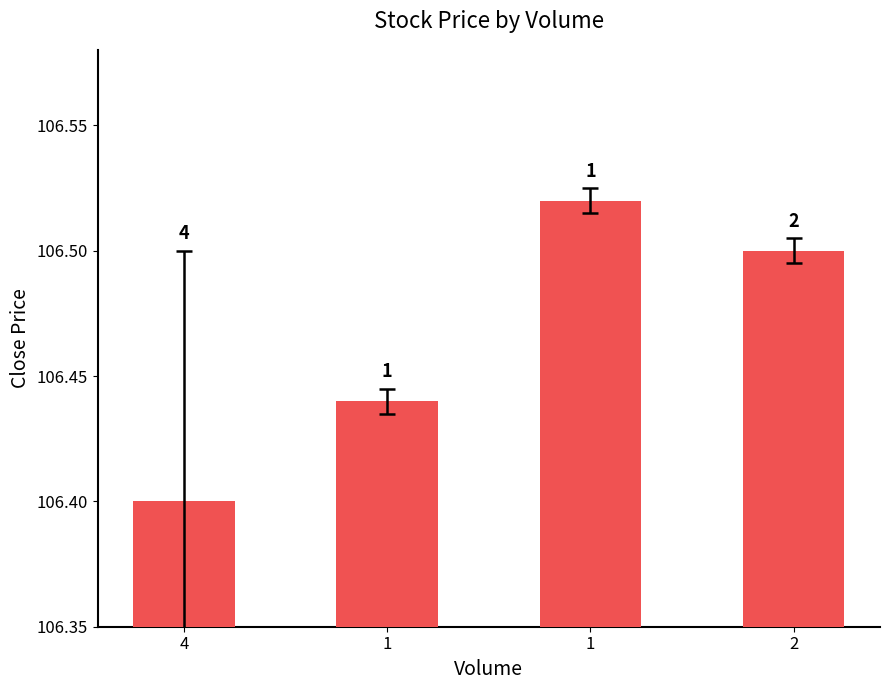

The chart shows a value of 174.6 at 4. True or false?

False